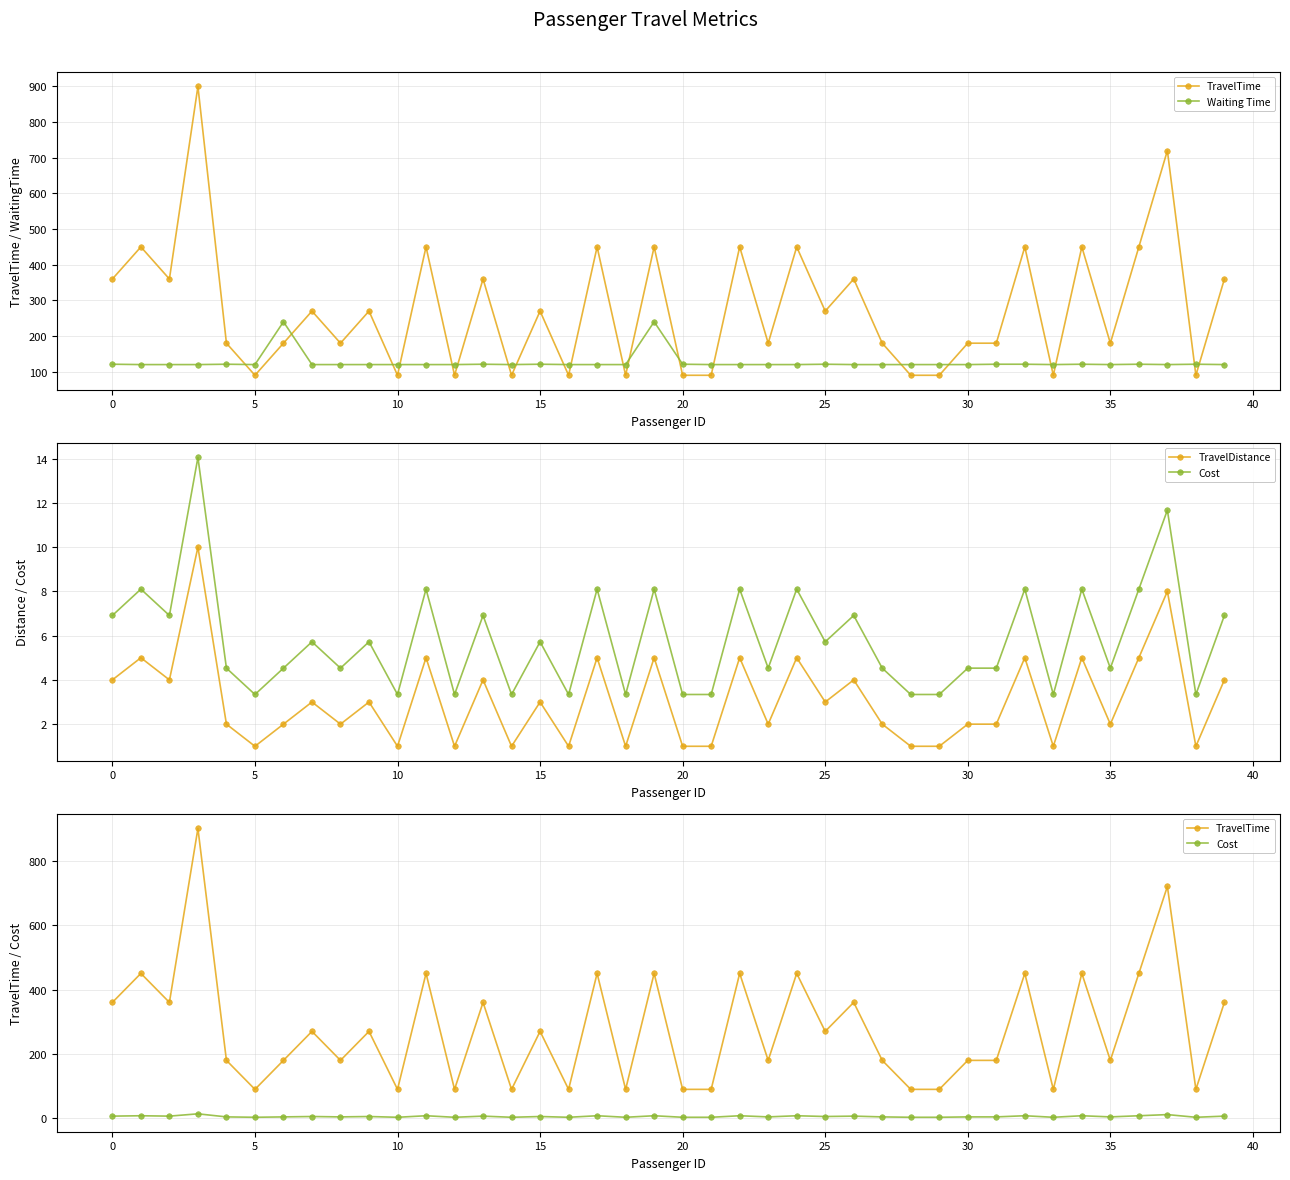

How many data points in TravelDistance are above 3?

16